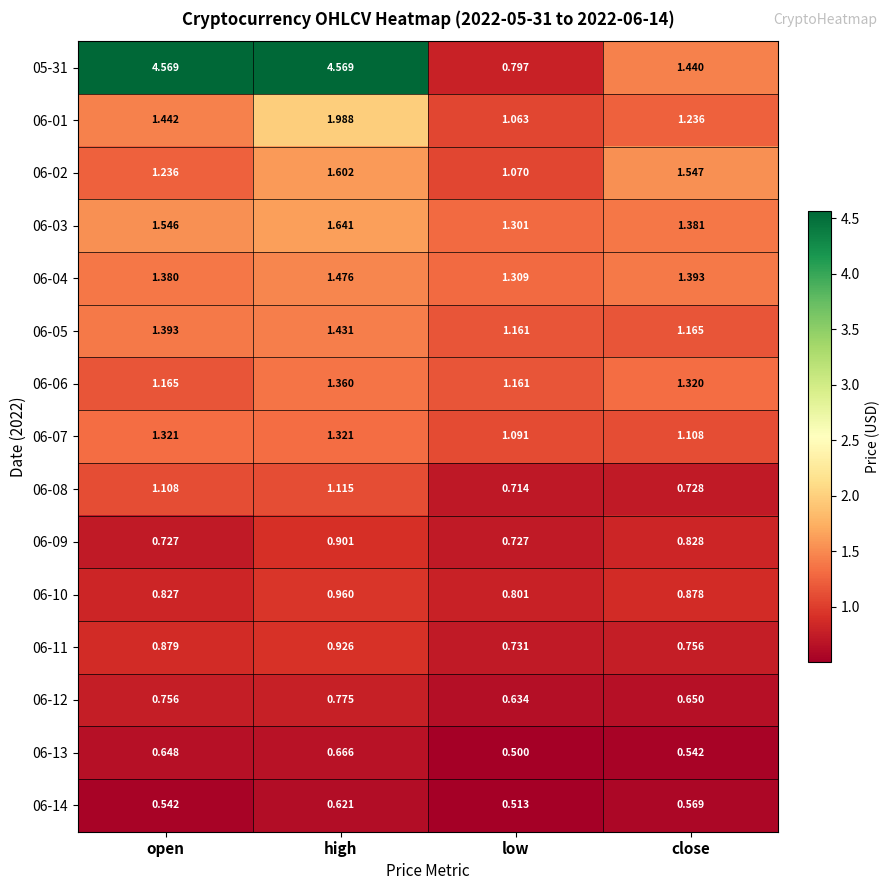

At which label does 05-31 reach its minimum?

low